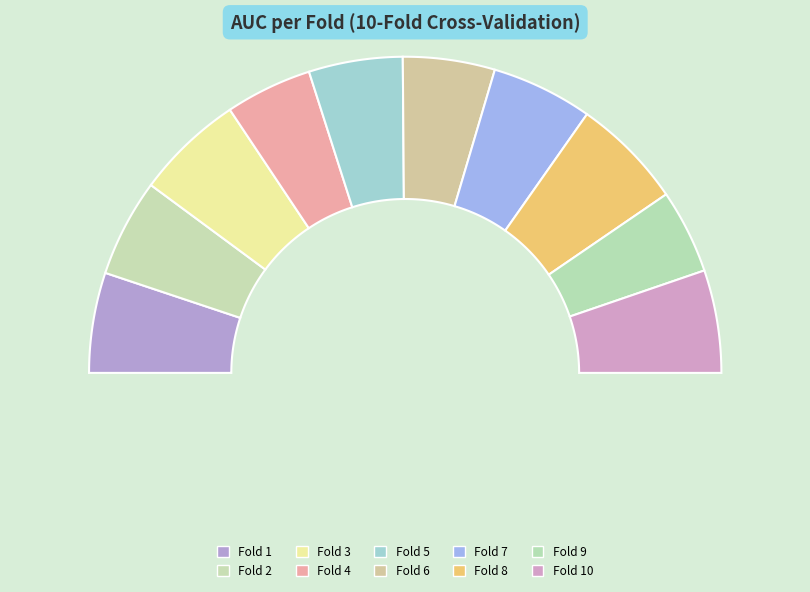

What percentage do Fold 1 and Fold 7 together represent?

20.6%